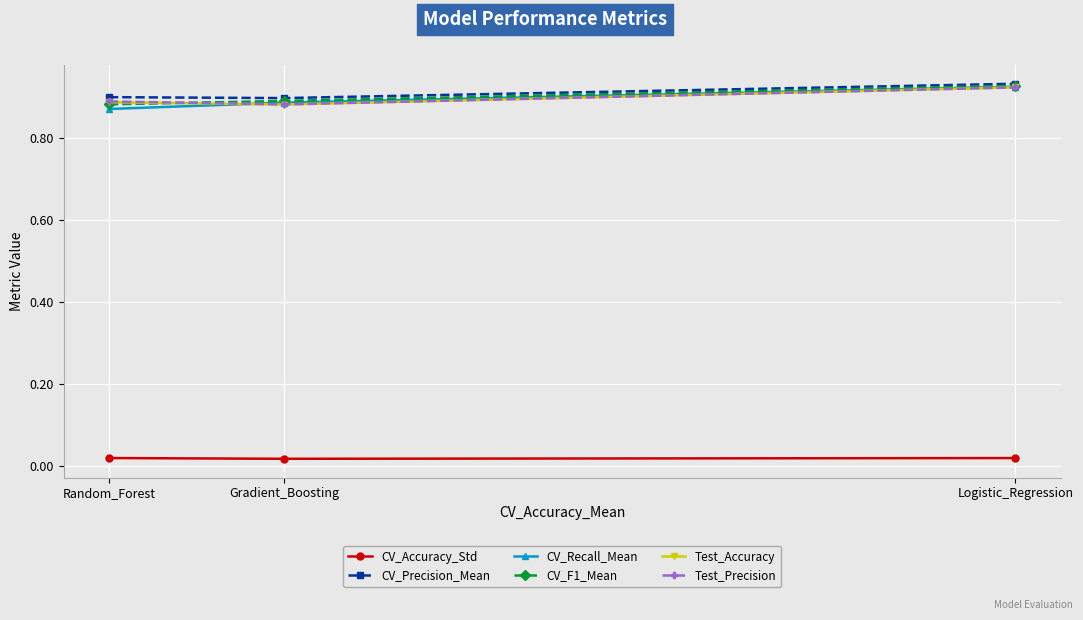

Does the chart have visible grid lines?

Yes